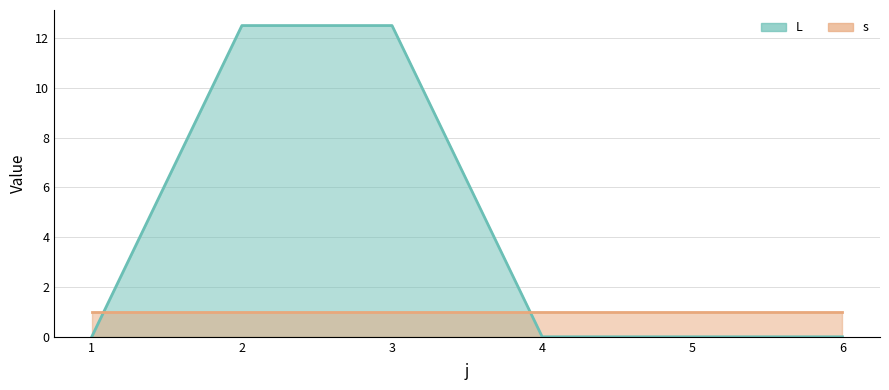

What is the difference between the values at 3 and 5?

12.5